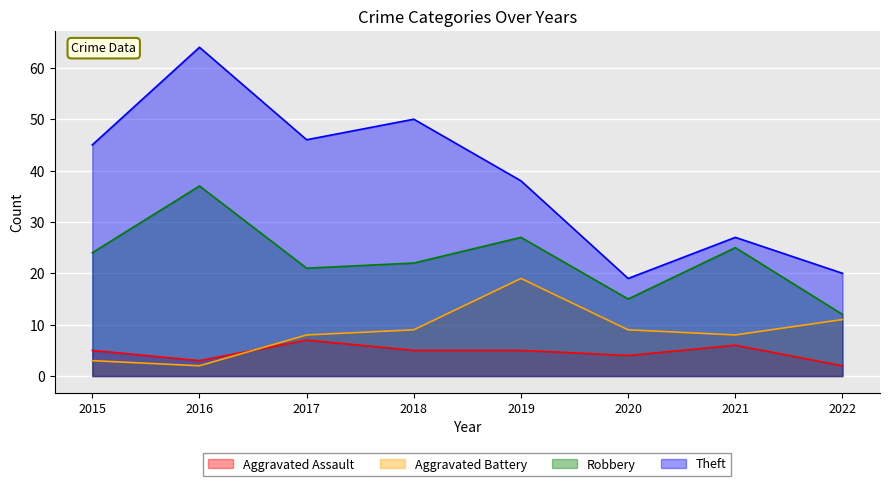

What is the value of the Aggravated Assault point at the 6th from the left?

4